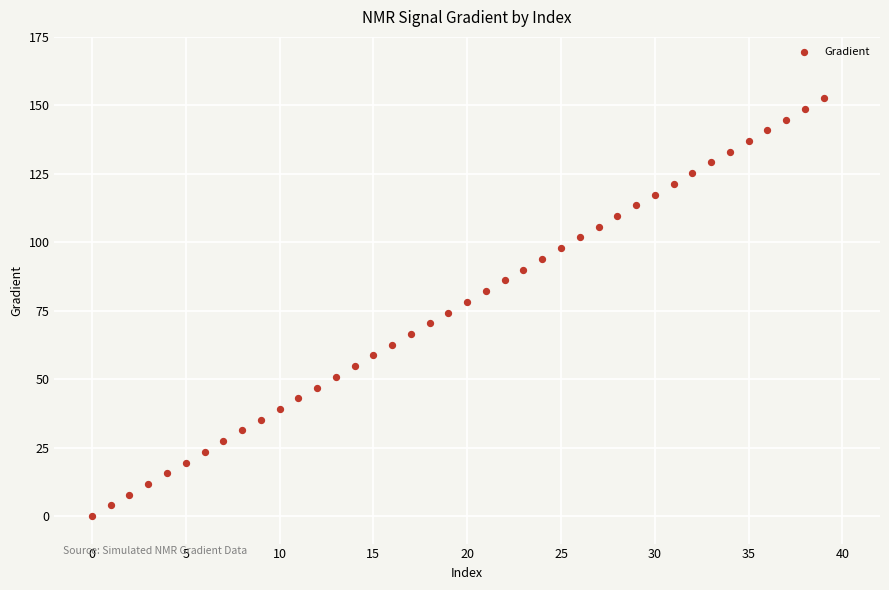

What is the range of Y values (max minus min)?

152.6